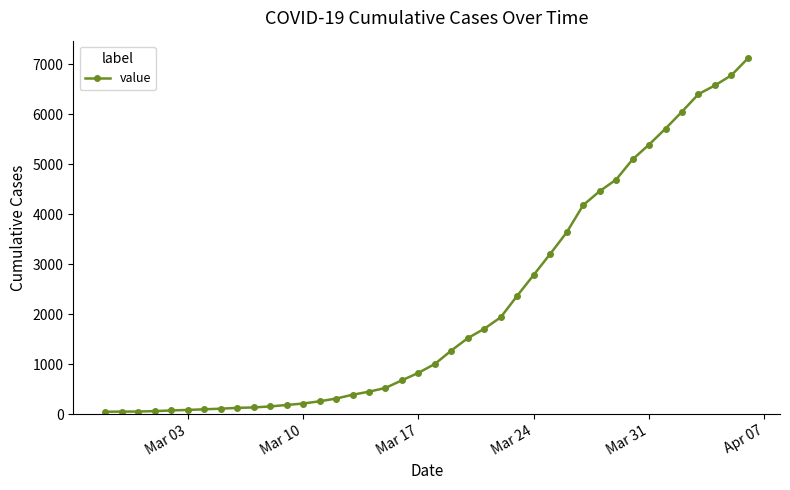

What is the difference between the second highest and minimum values?

6732